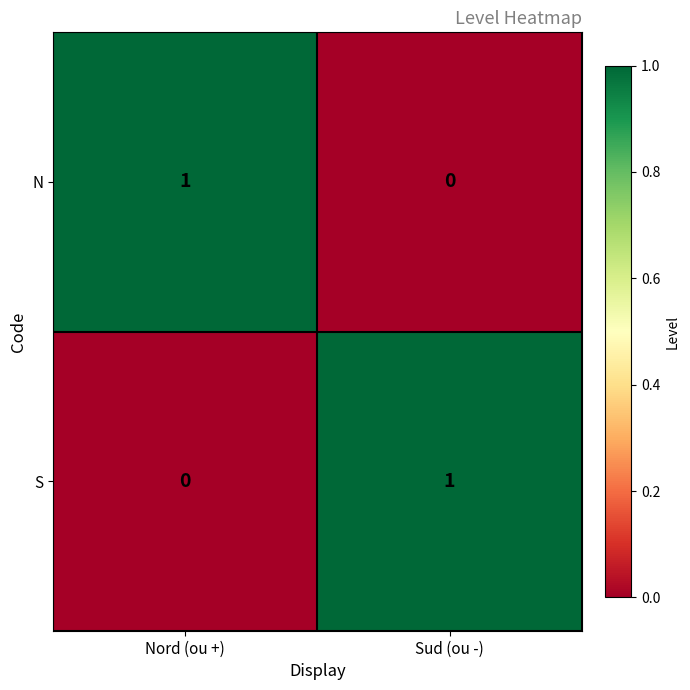

Which category has the lowest value in the N series?

Sud (ou -)